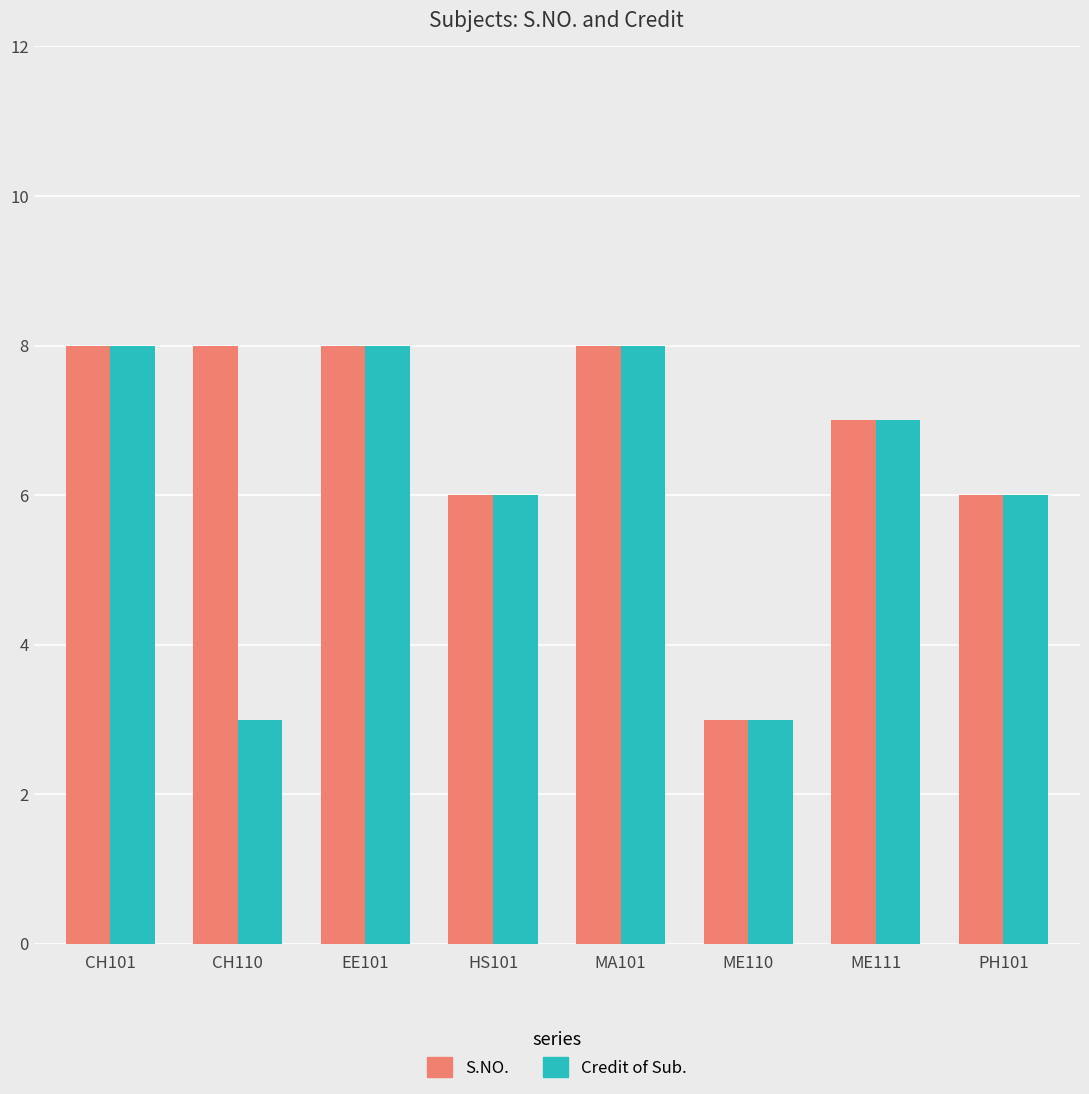

List the series in order of their overall mean, lowest first.

Credit of Sub., S.NO.